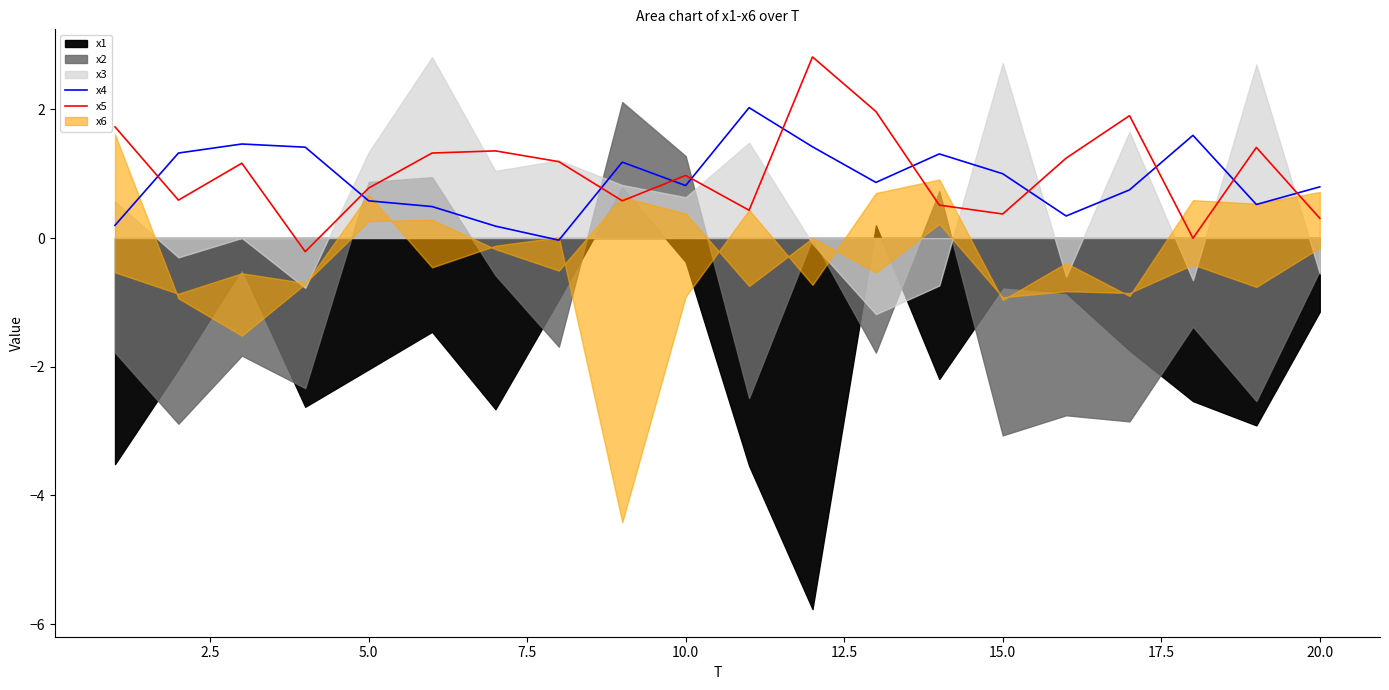

What is the maximum value for x4?

2.0